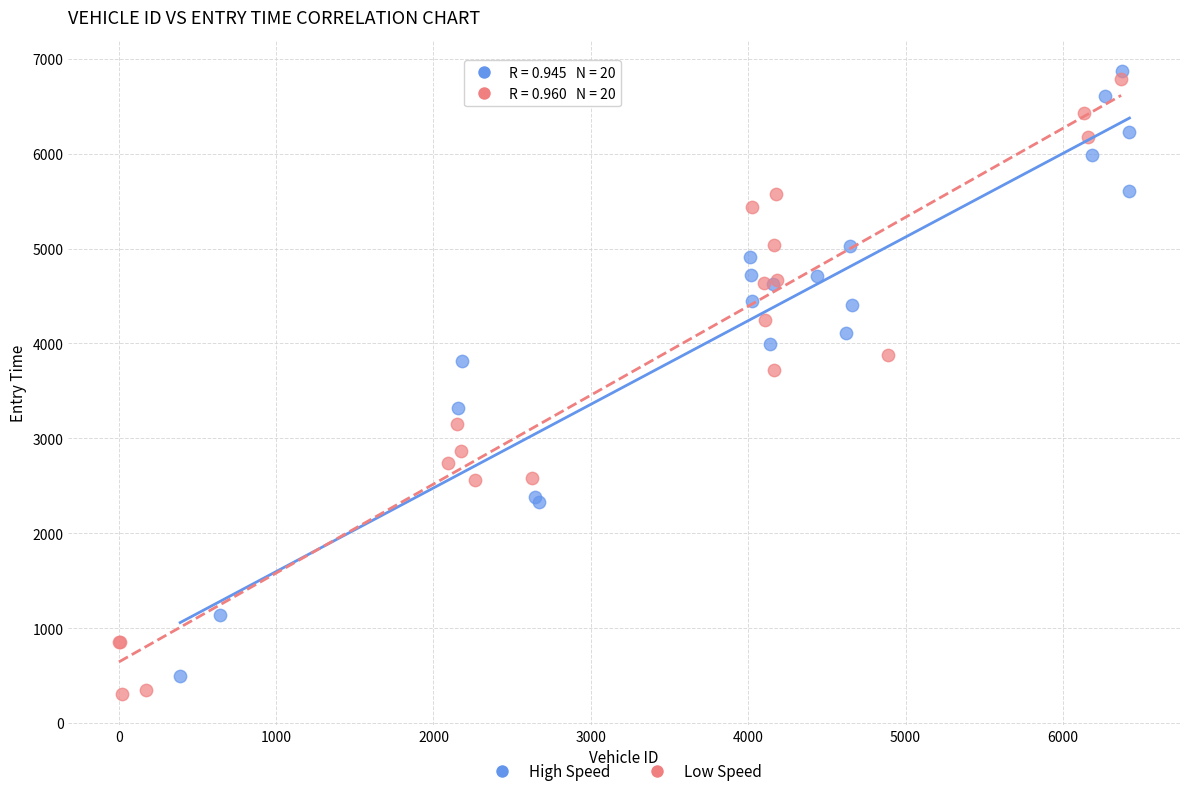

Which series has the largest Y range (max minus min)?

Low Speed